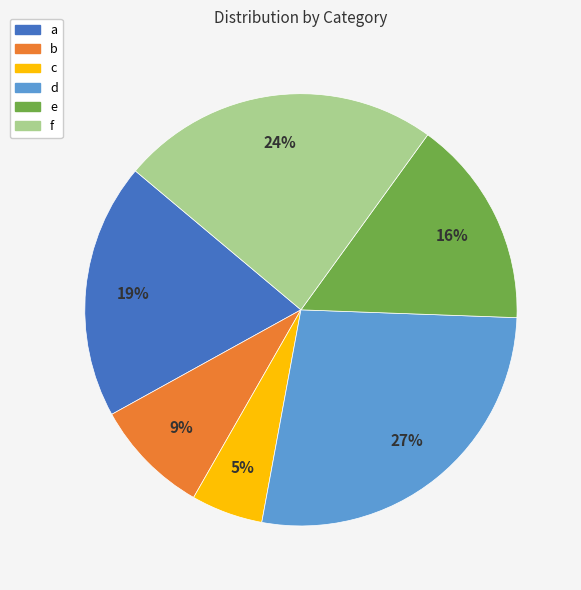

Approximately how many times larger is the value at e compared to d?

0.6